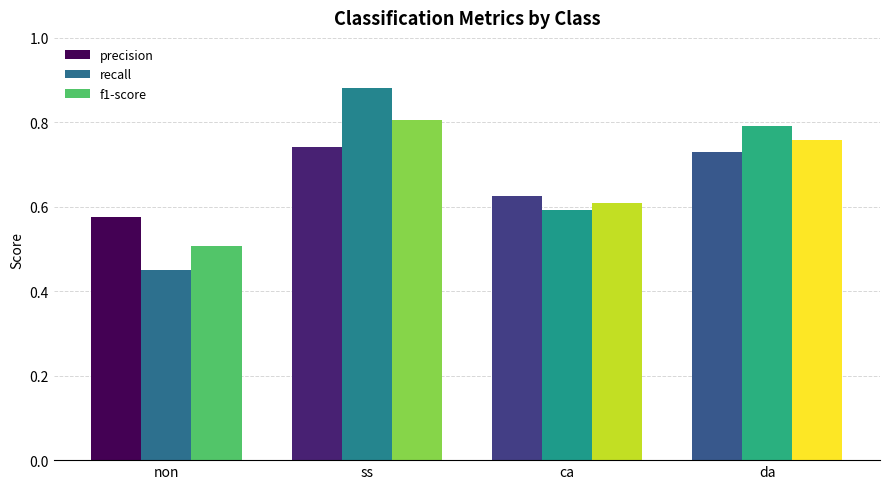

Rank the series at ss from lowest to highest value.

precision, f1-score, recall